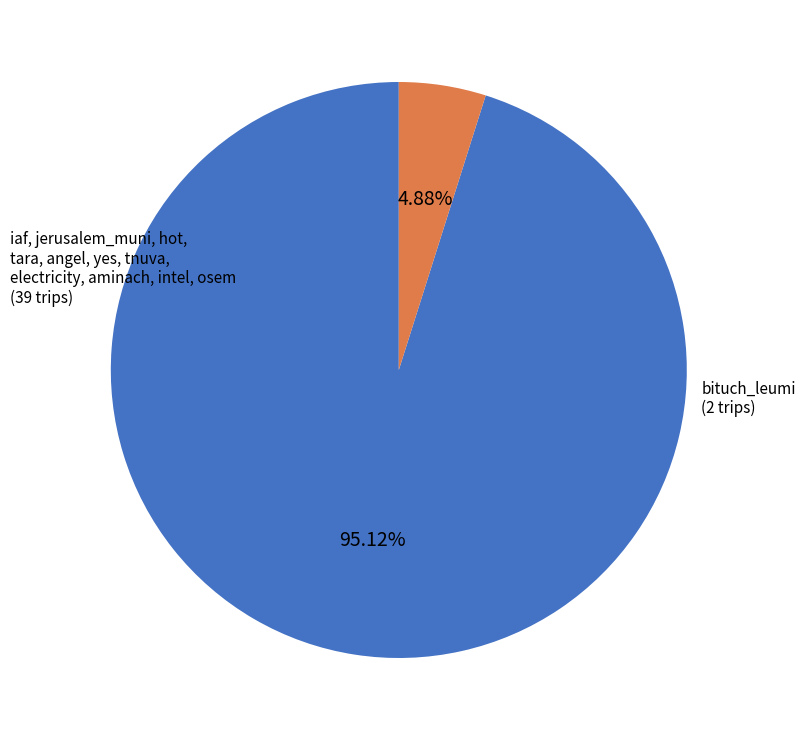

Is there any slice that represents more than half of the pie?

Yes